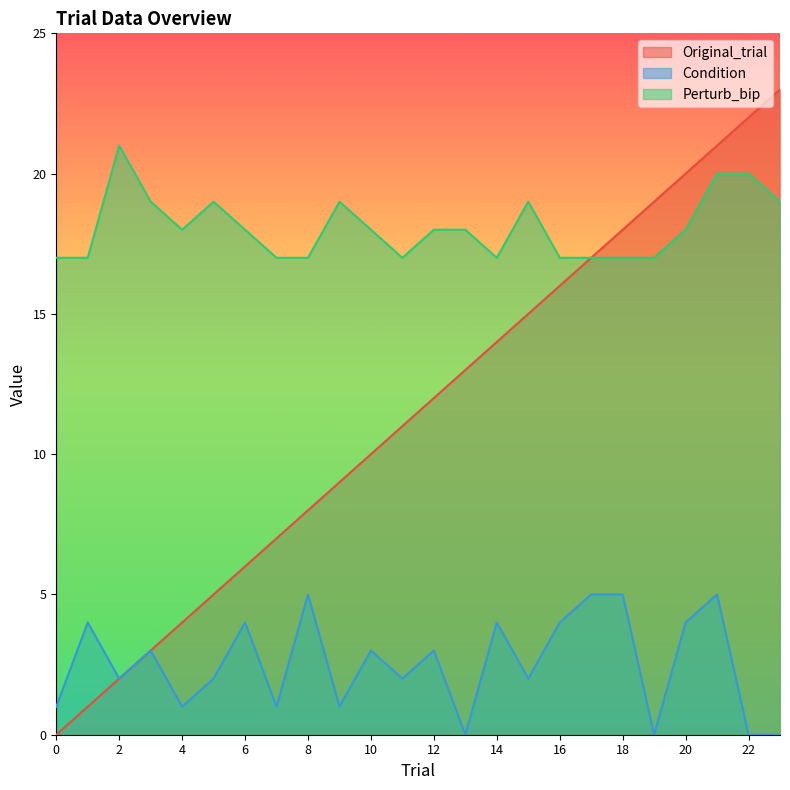

At which label is Perturb_bip closest to 19?

3